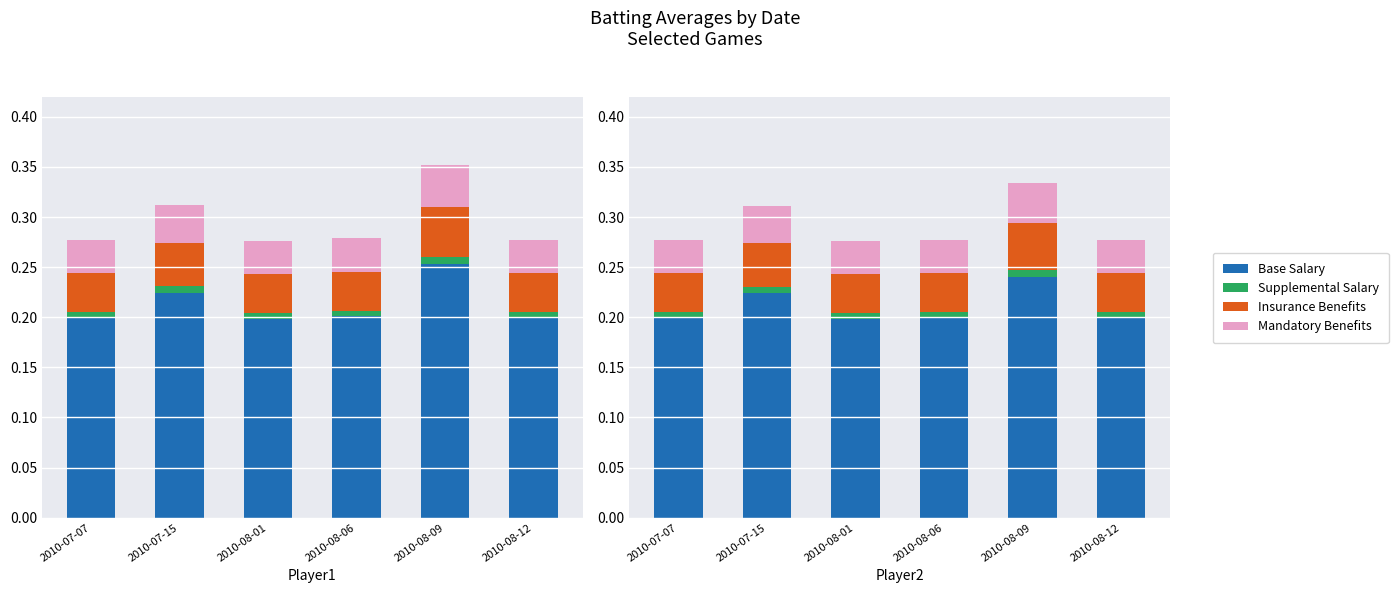

Which category has the lowest value across all series?

2010-08-01